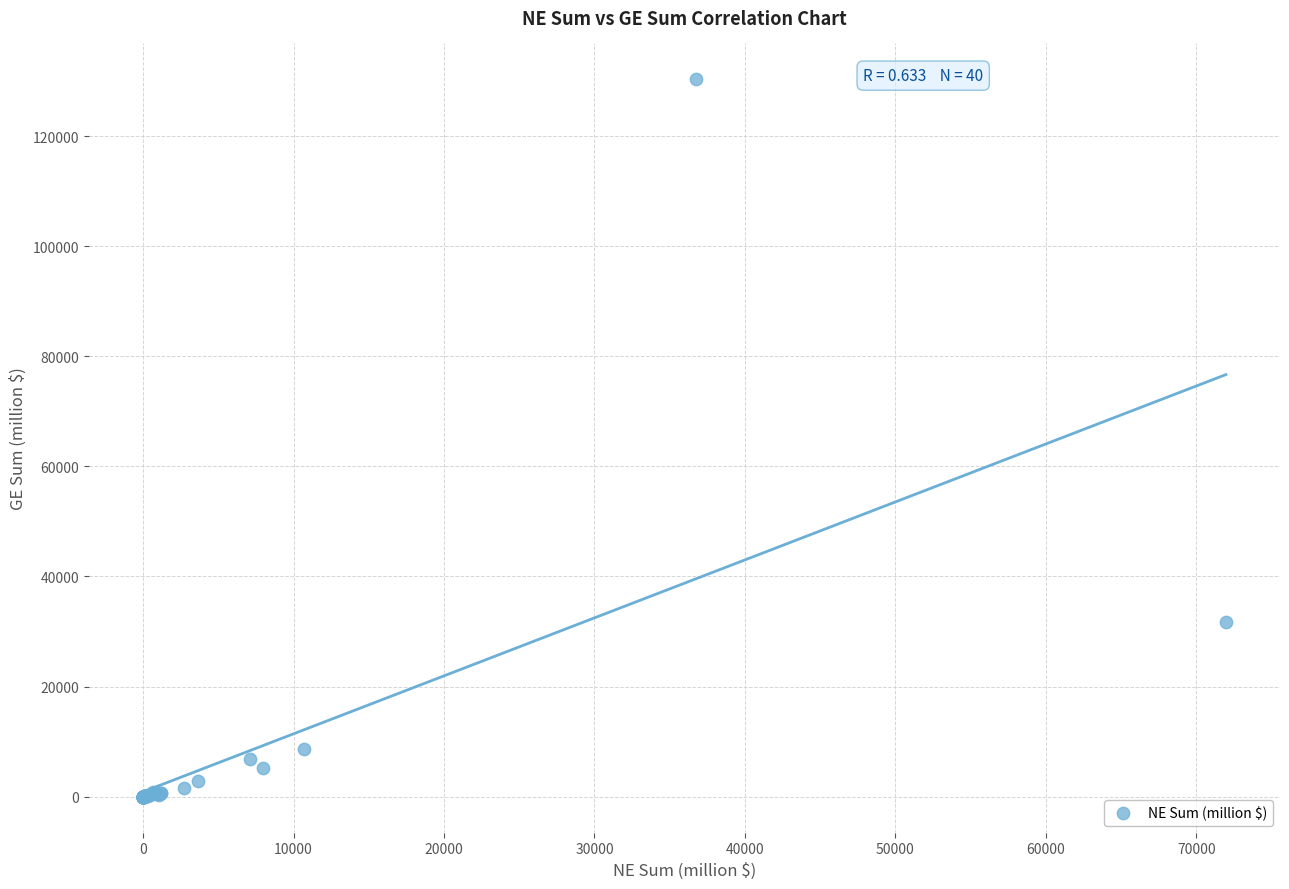

What Y value in the scatter plot is closest to 65148?

31788.1